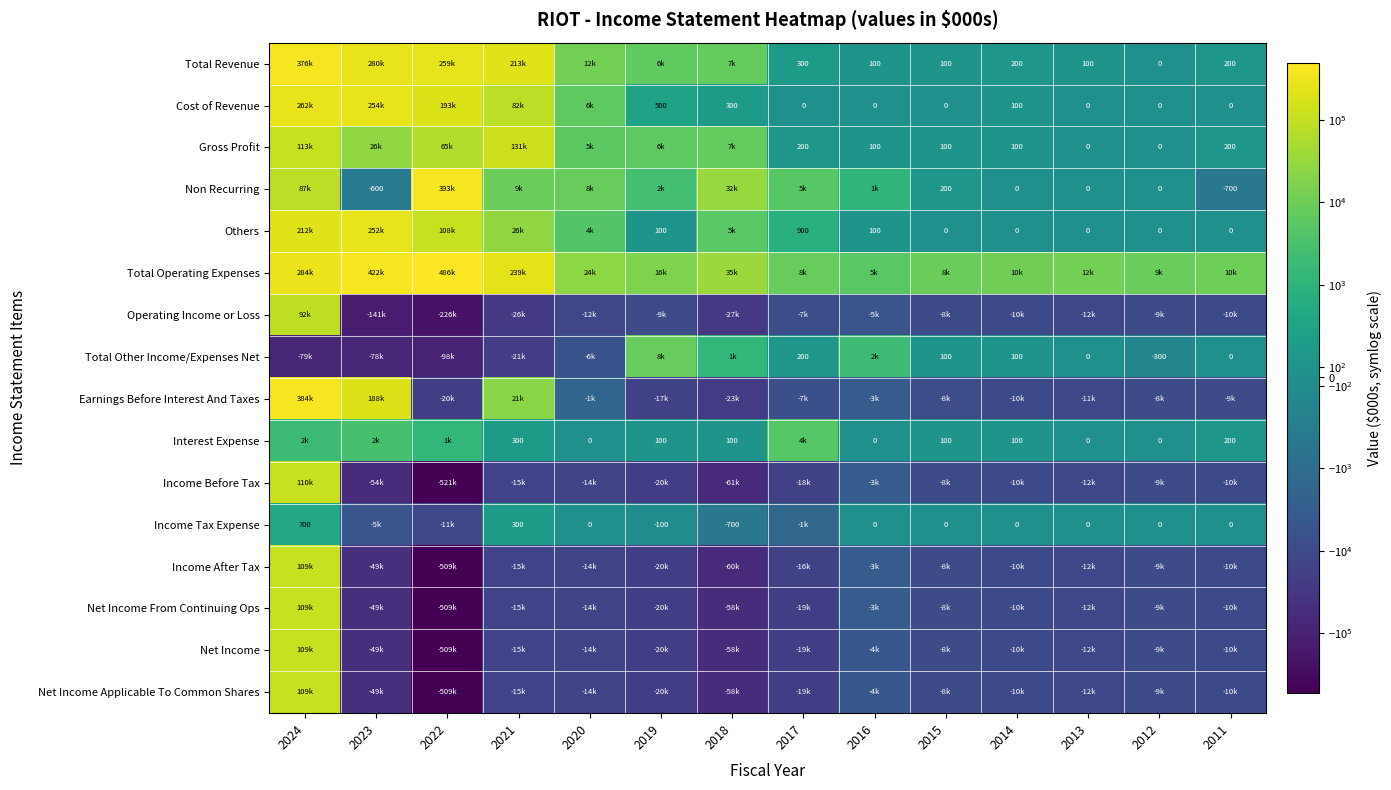

At 2023, list the series in order from smallest to largest.

Operating Income or Loss, Total Other Income/Expenses Net, Income Before Tax, Income After Tax, Net Income From Continuing Ops, Net Income, Net Income Applicable To Common Shares, Income Tax Expense, Non Recurring, Interest Expense, Gross Profit, Earnings Before Interest And Taxes, Others, Cost of Revenue, Total Revenue, Total Operating Expenses